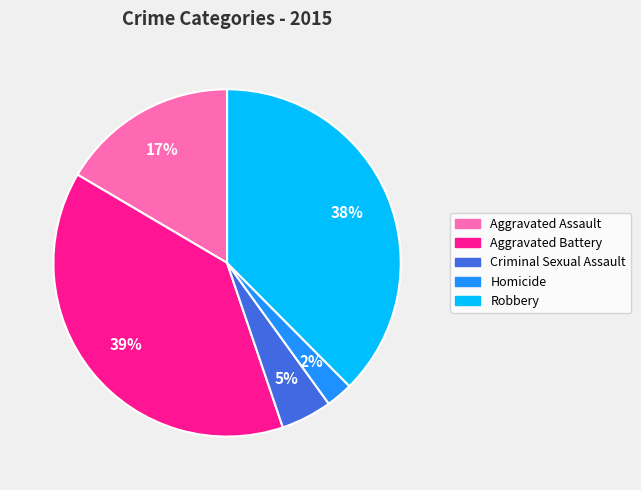

Between Criminal Sexual Assault and Aggravated Battery, which is larger?

Aggravated Battery